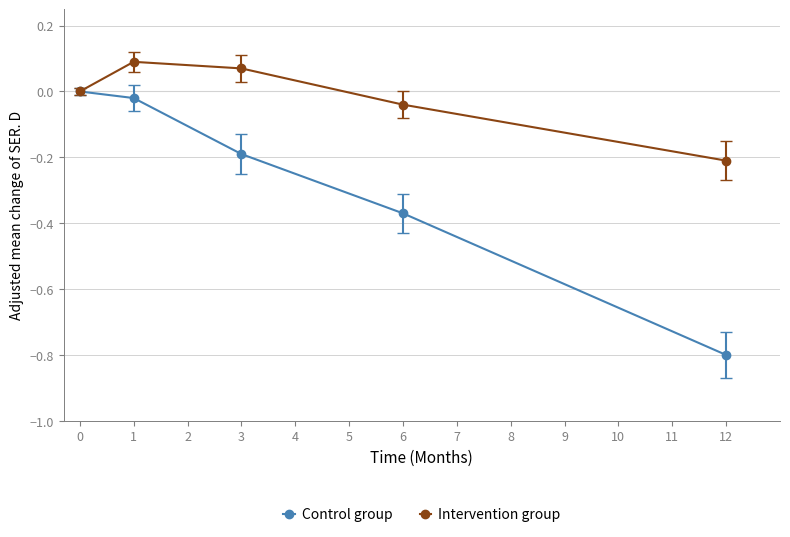

Which category has the lowest value in the Intervention group series?

12